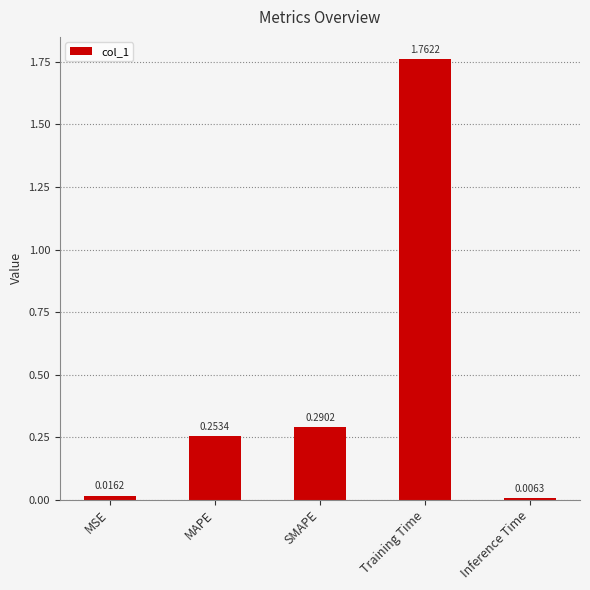

What is the average value?

0.5